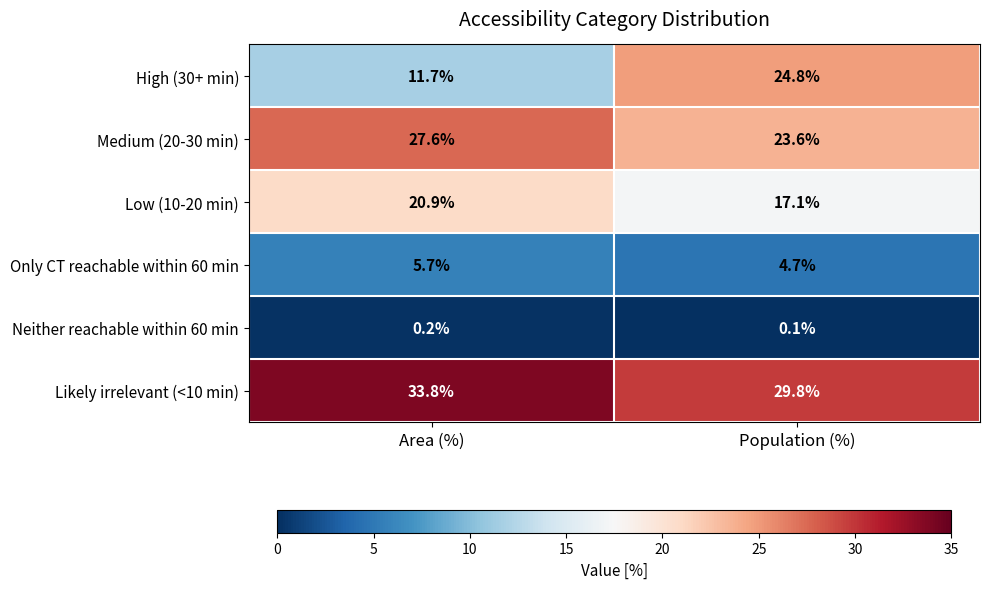

Rank the series at Population (%) from lowest to highest value.

Neither reachable within 60 min, Only CT reachable within 60 min, Low (10-20 min), Medium (20-30 min), High (30+ min), Likely irrelevant (<10 min)